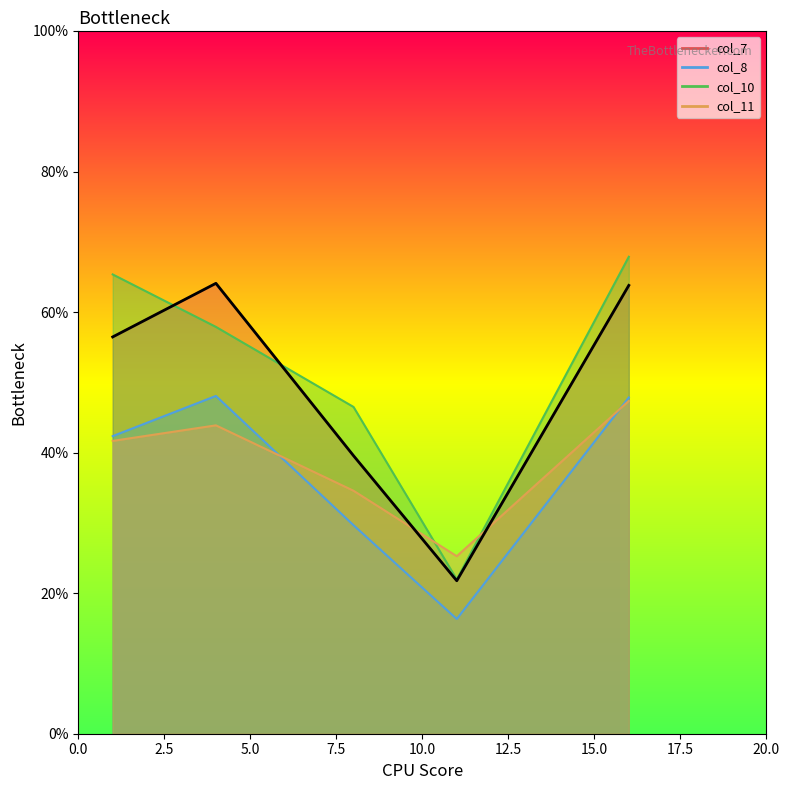

Where is the first local maximum for col_11?

4